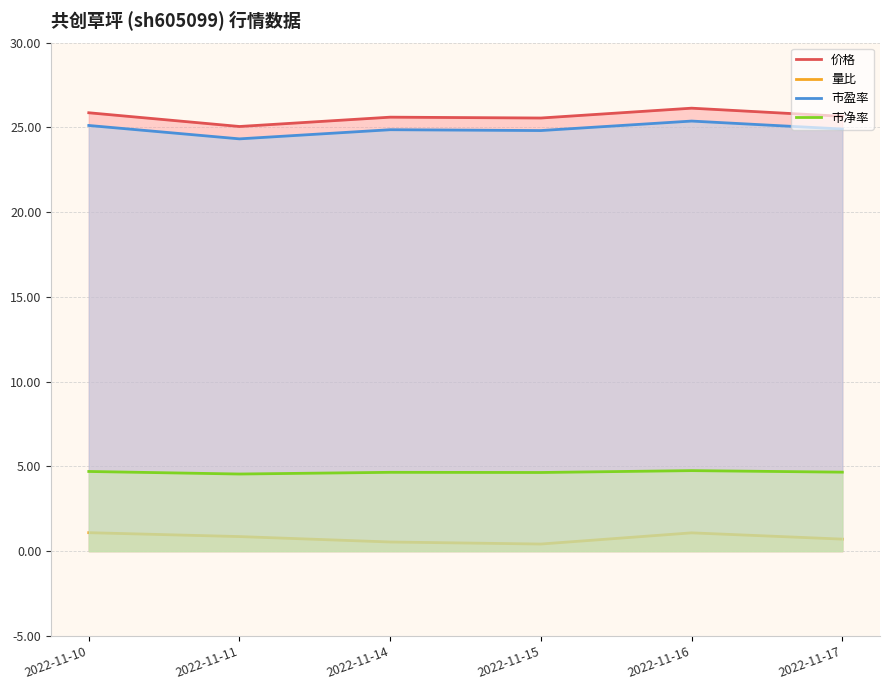

How many data points does each series have?

6